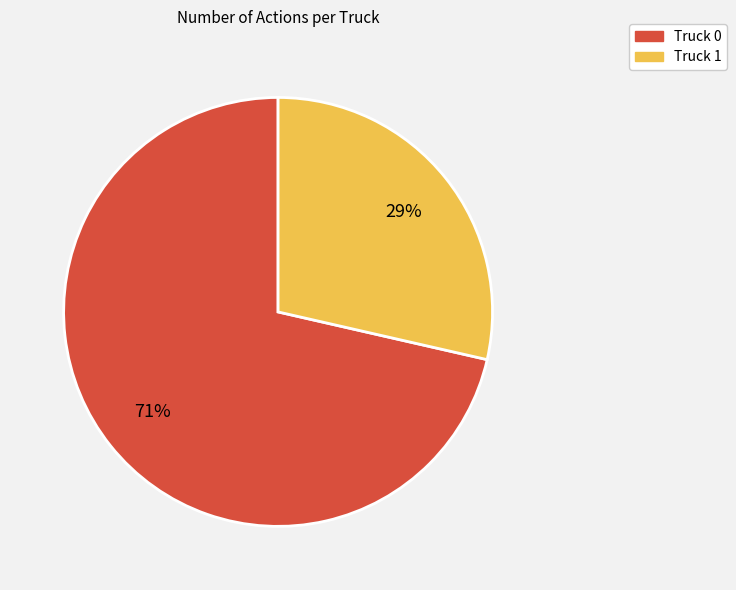

Which has a higher value, Truck 0 or Truck 1?

Truck 0